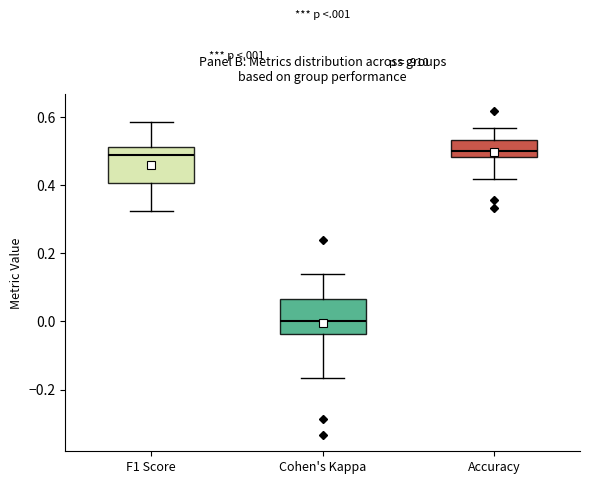

Where does the upper whisker of the box for Cohen's Kappa end on the y-axis? The values are not printed on the chart, so give them approximately, as read against the axis.

0.14